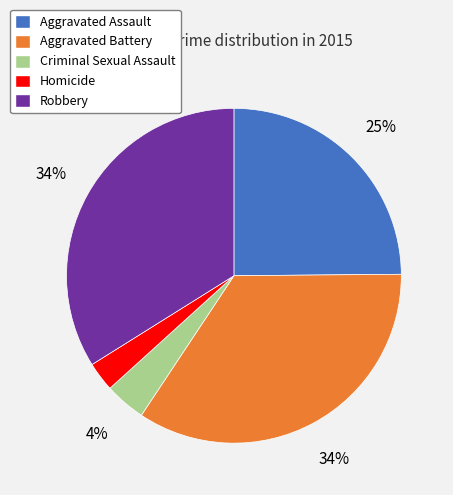

Which category has the smallest portion of the pie?

Homicide